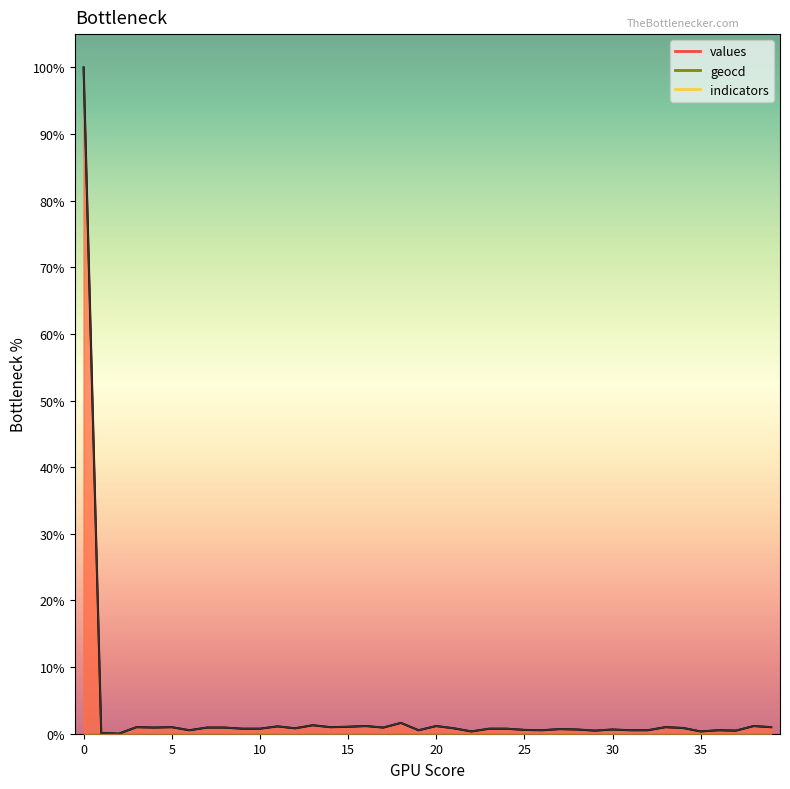

What is the approximate value of values at 19?

0.5